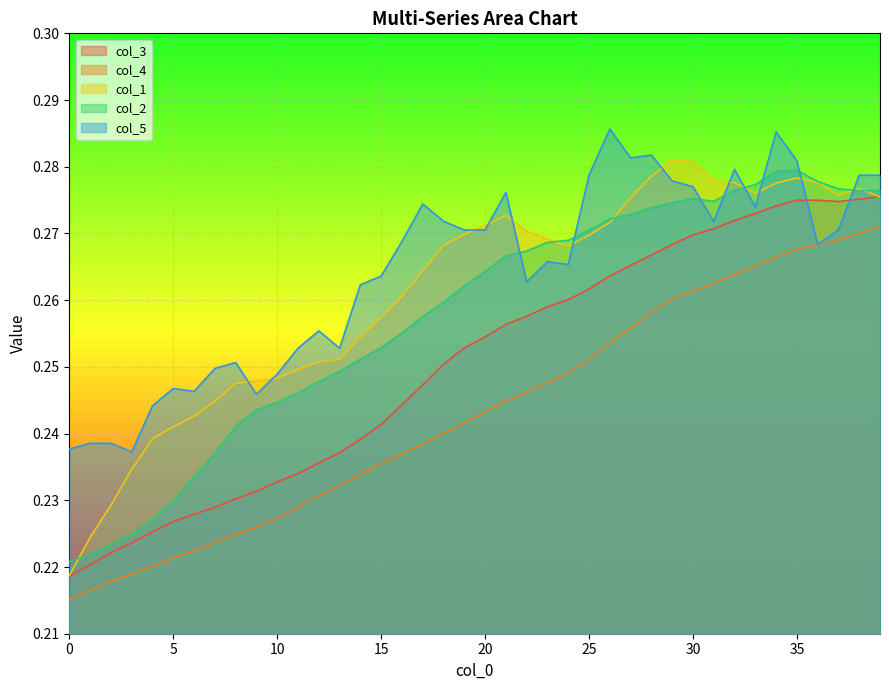

The col_3 series shows 0.3 at 34. True or false?

True